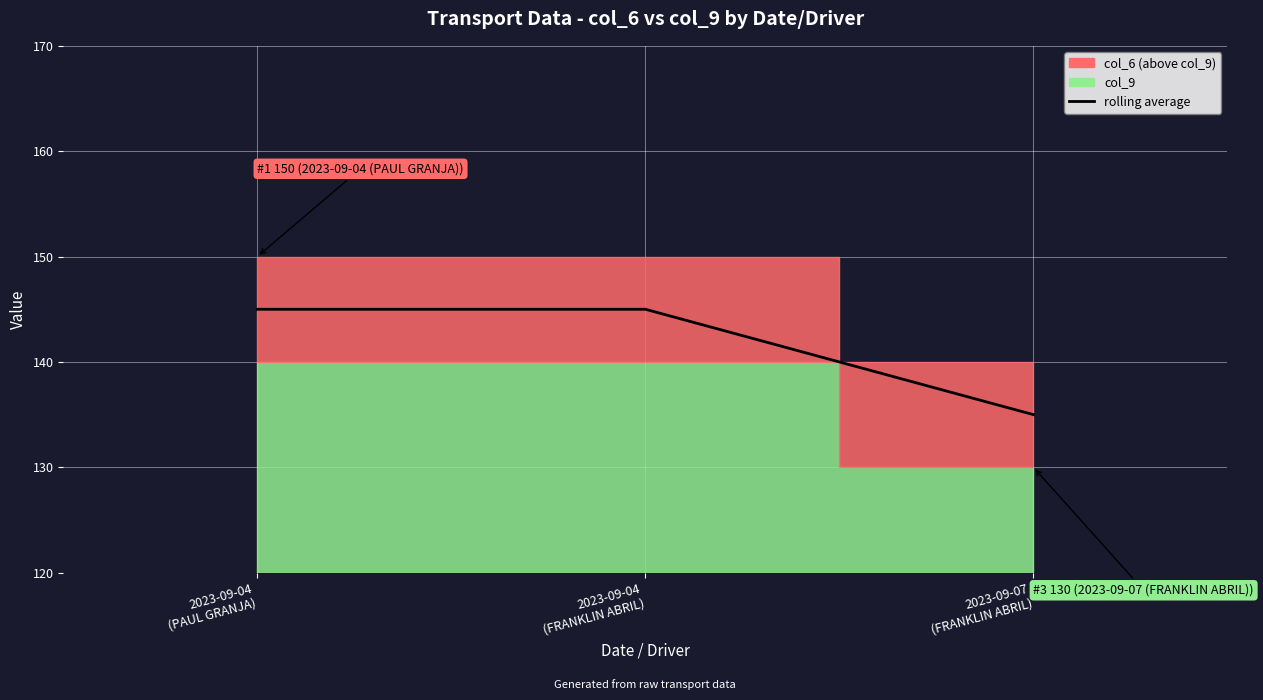

How many data points does each series have?

3